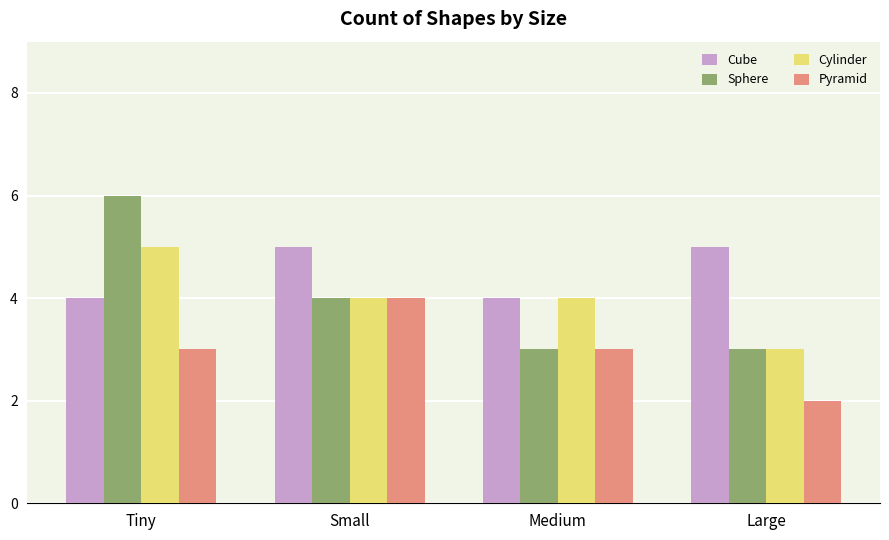

What is the highest value of the Cylinder series?

5